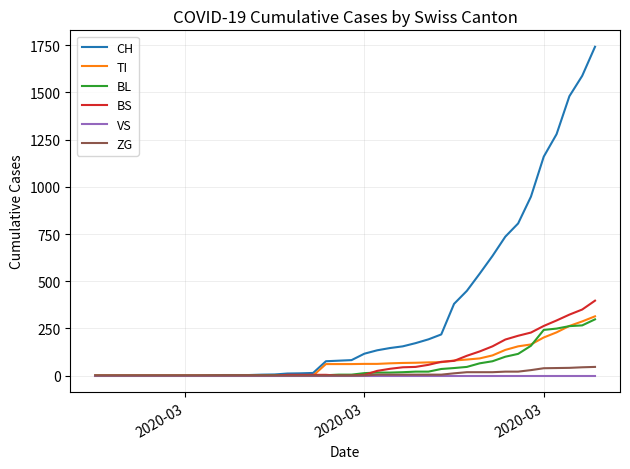

Which series has the largest total across all categories?

CH